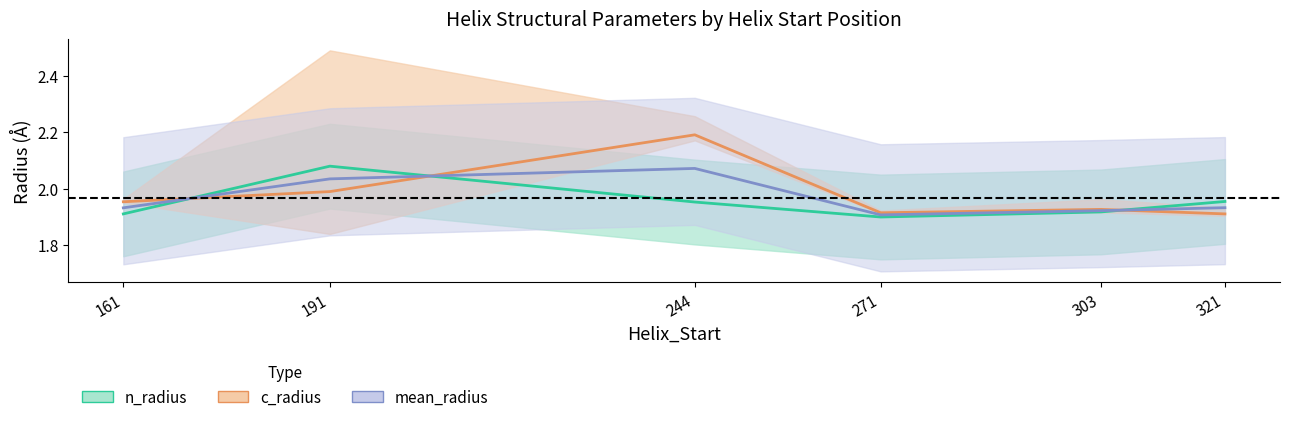

At which category does the chart reach its minimum across all series?

271